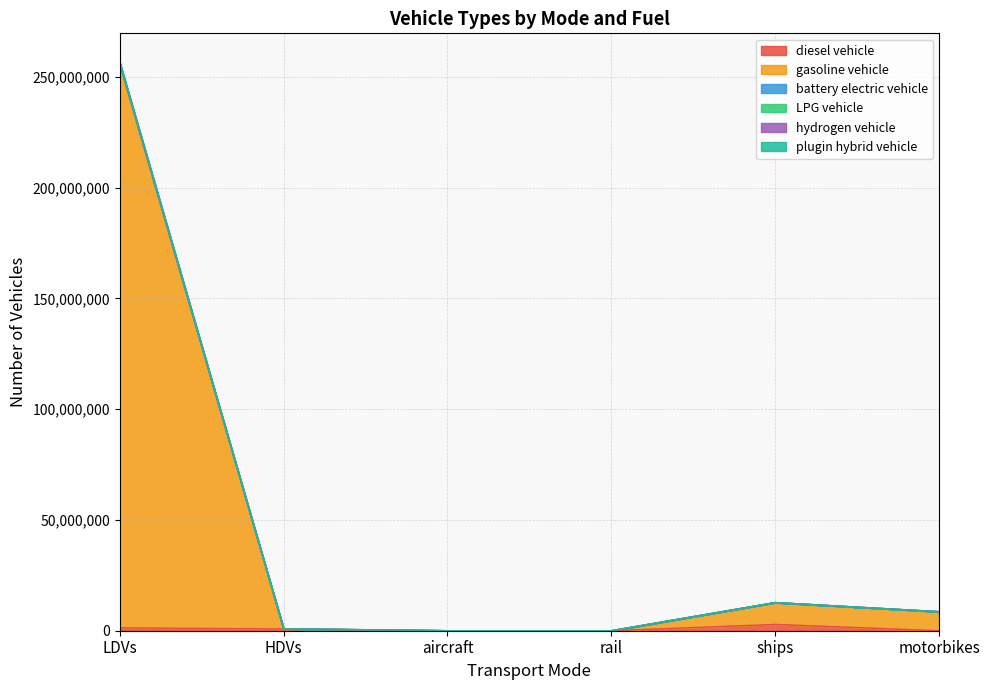

At how many categories does at least one series exceed 150704531?

1